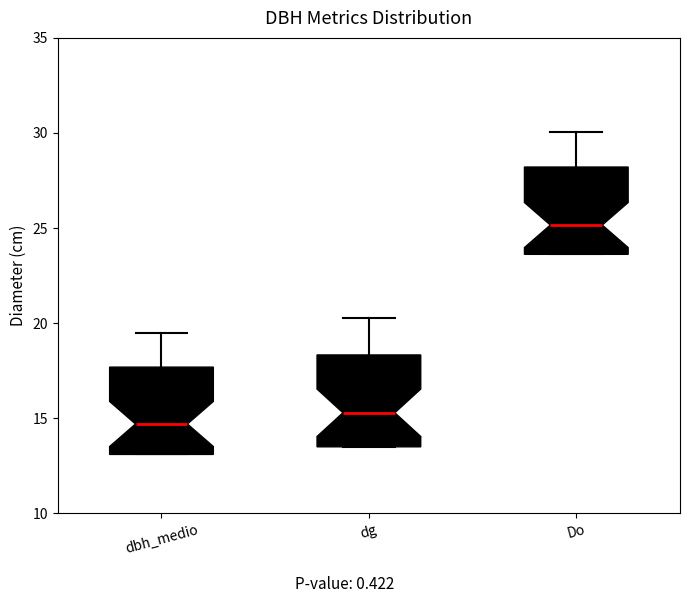

Which box has the highest median line?

Do